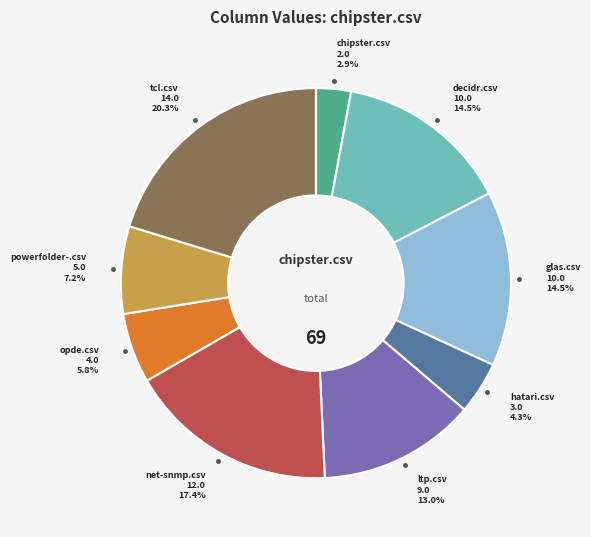

Which category has the smallest portion of the pie?

chipster.csv